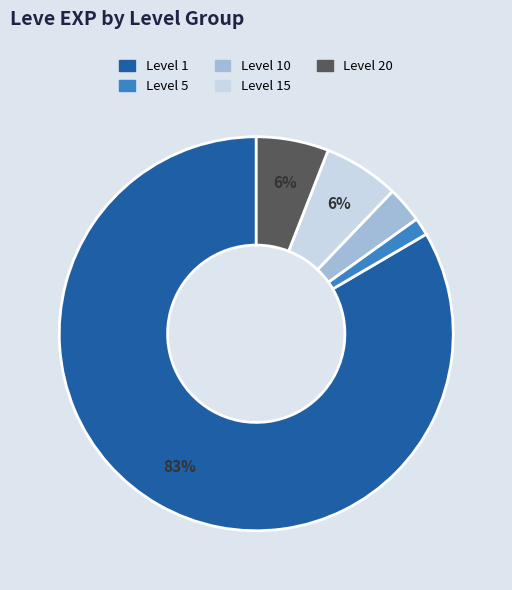

To the nearest percent, what is the average slice percentage?

20%